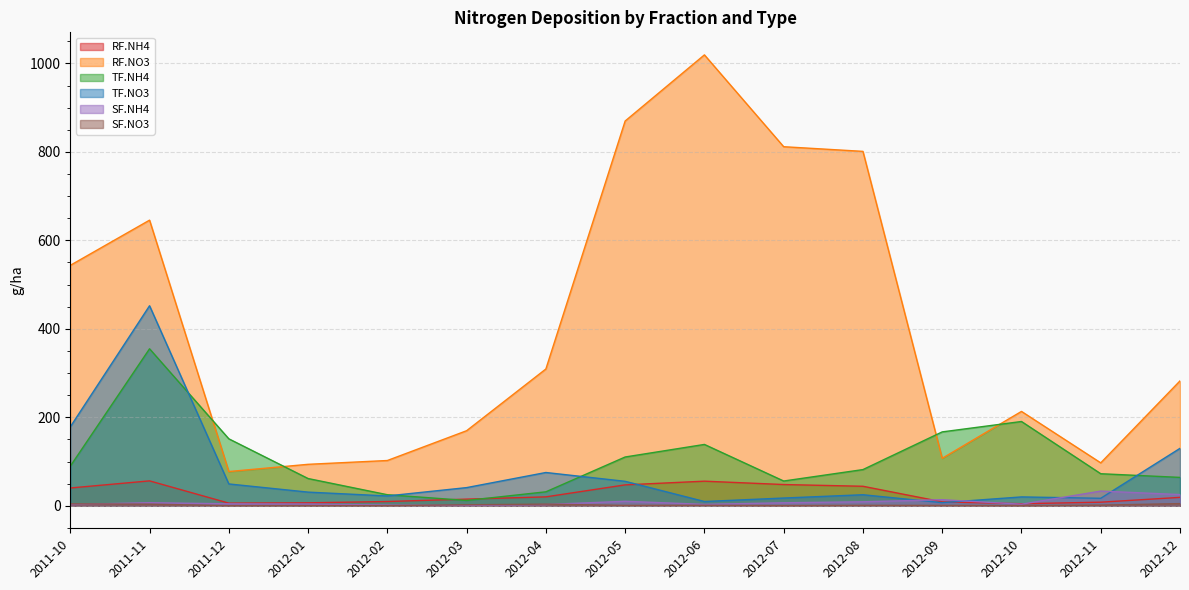

At how many categories does at least one series exceed 595?

5